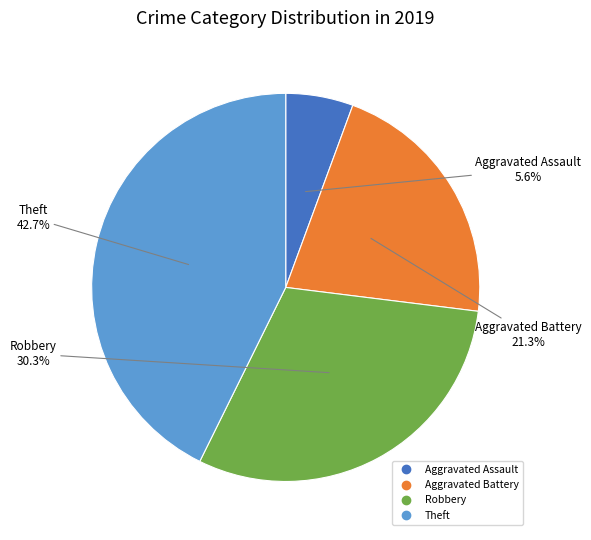

The Aggravated Assault slice represents 6% of the pie. True or false?

True